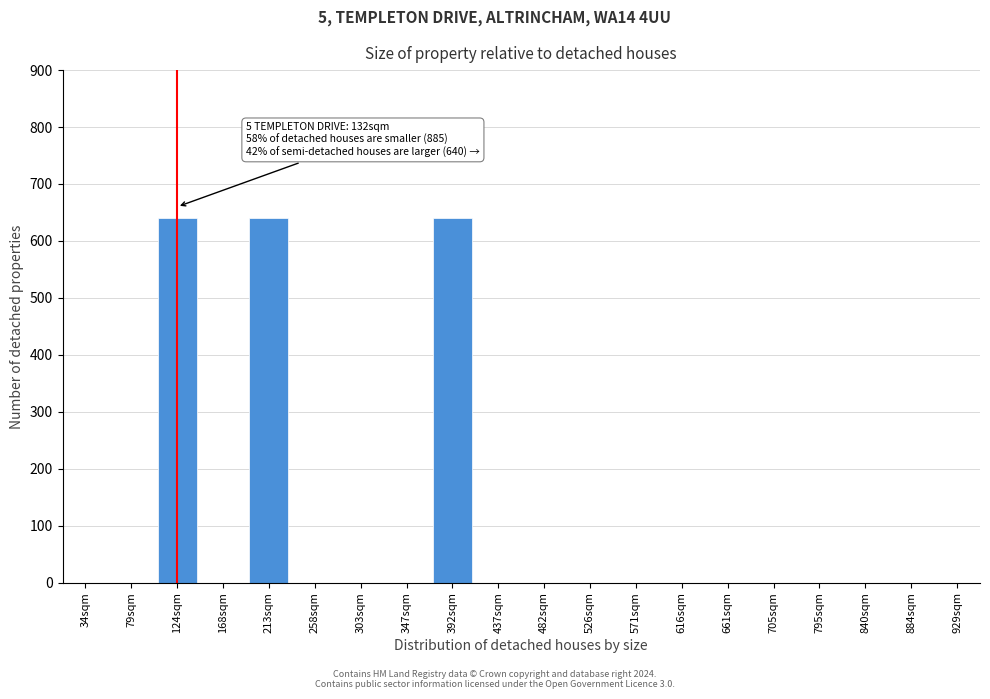

Reading left to right, what are all the values shown in this chart?

34sqm=0	79sqm=0	124sqm=640	168sqm=0	213sqm=640	258sqm=0	303sqm=0	347sqm=0	392sqm=640	437sqm=0	482sqm=0	526sqm=0	571sqm=0	616sqm=0	661sqm=0	705sqm=0	795sqm=0	840sqm=0	884sqm=0	929sqm=0